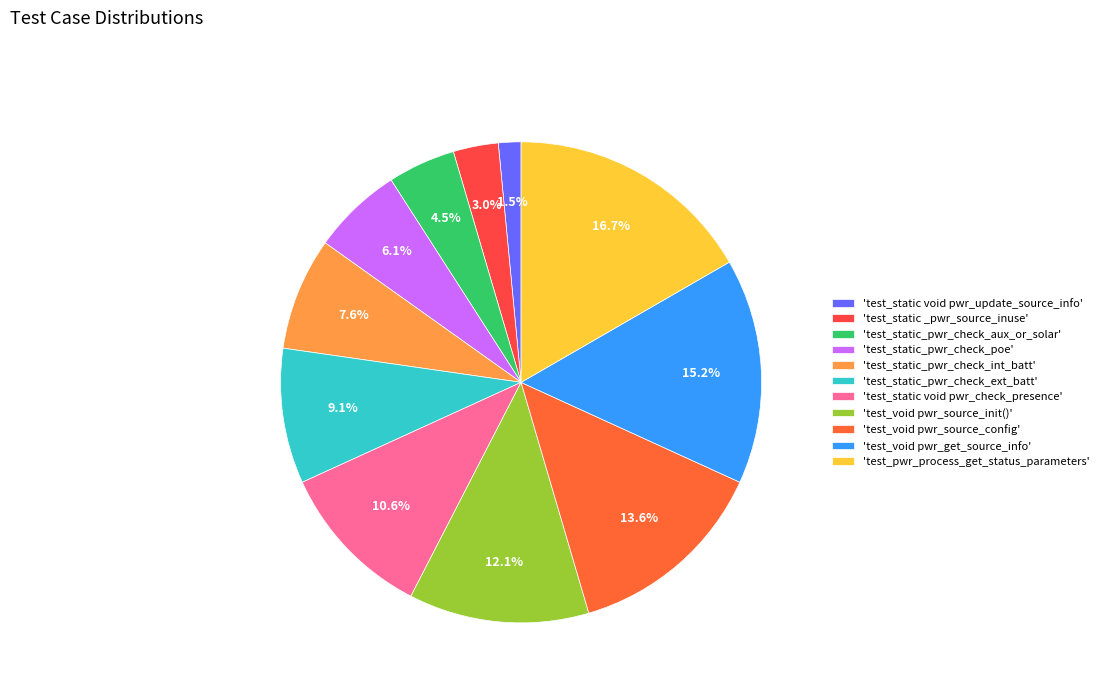

How many segments does this pie chart have?

11